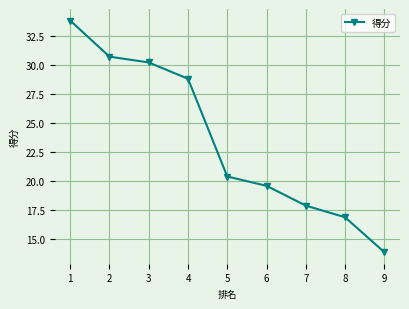

What is the greatest value displayed?

33.8